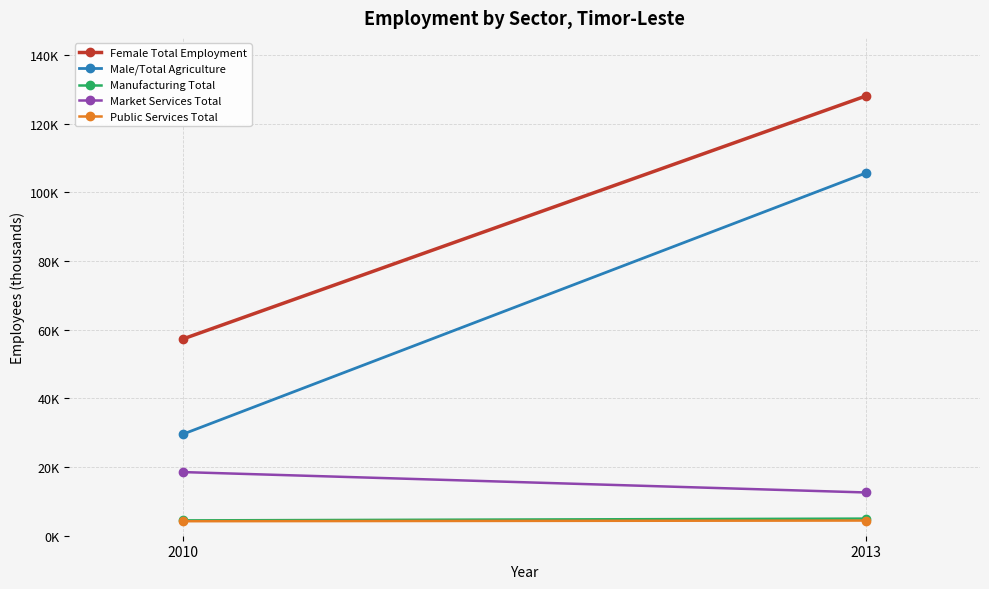

Which category has the lowest value across all series?

2010